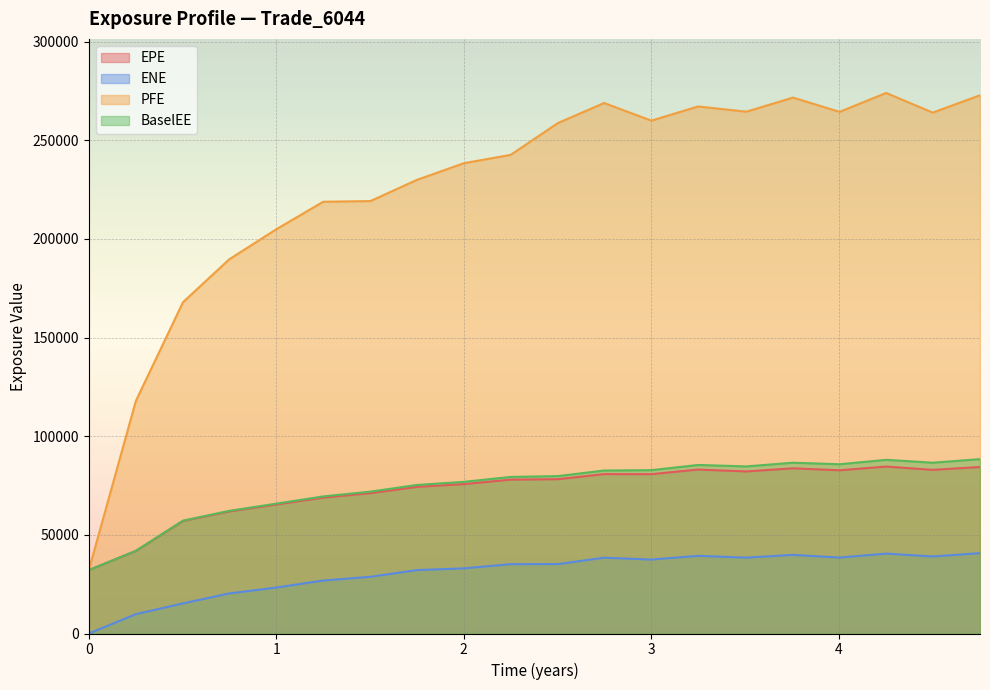

True or false: PFE has more than 0 interior local peaks.

True